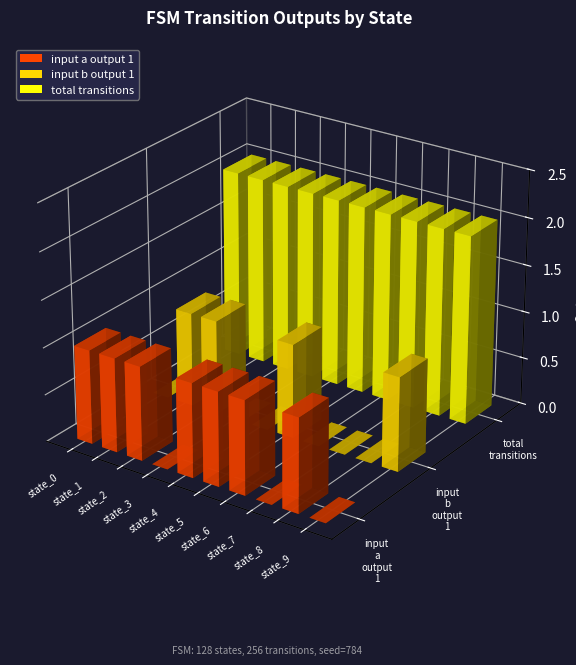

What is the value of the total_transitions bar at the 2nd from the left?

2